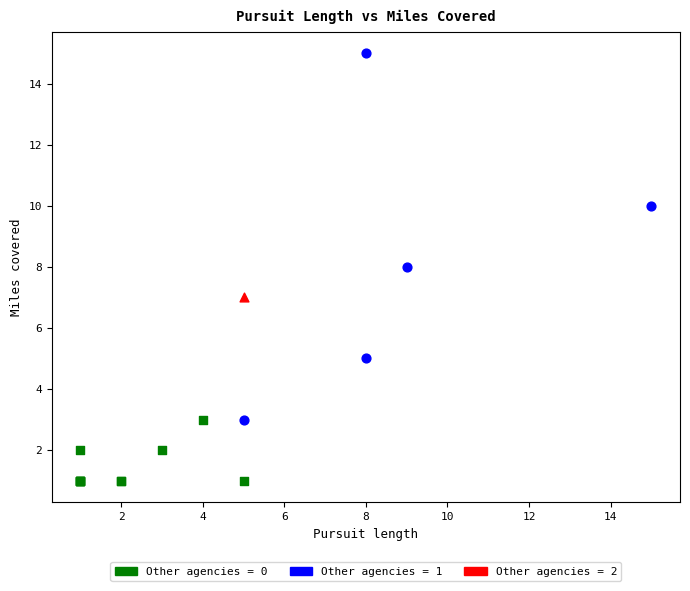

What are all the series names shown in the legend?

Other agencies = 0, Other agencies = 1, Other agencies = 2